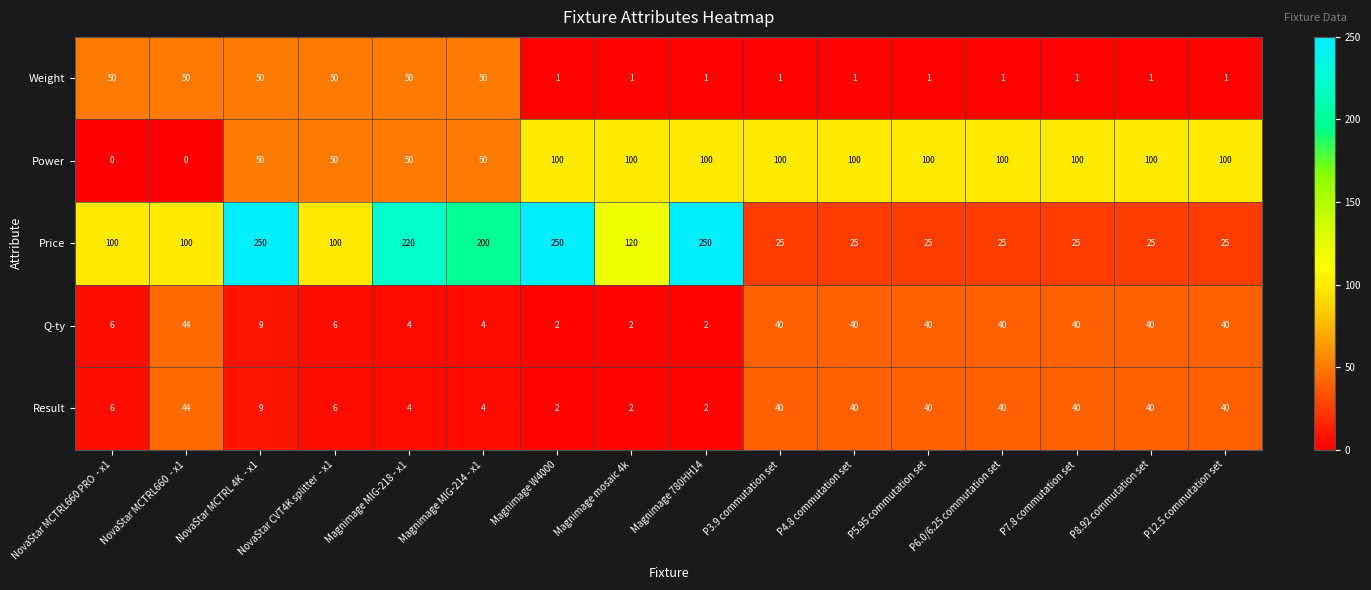

What is the total value across all series at NovaStar MCTRL 4K  - x1?

368